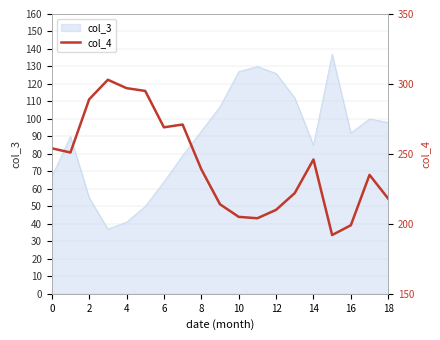

Where is col_3 nearest to the value 87?

14